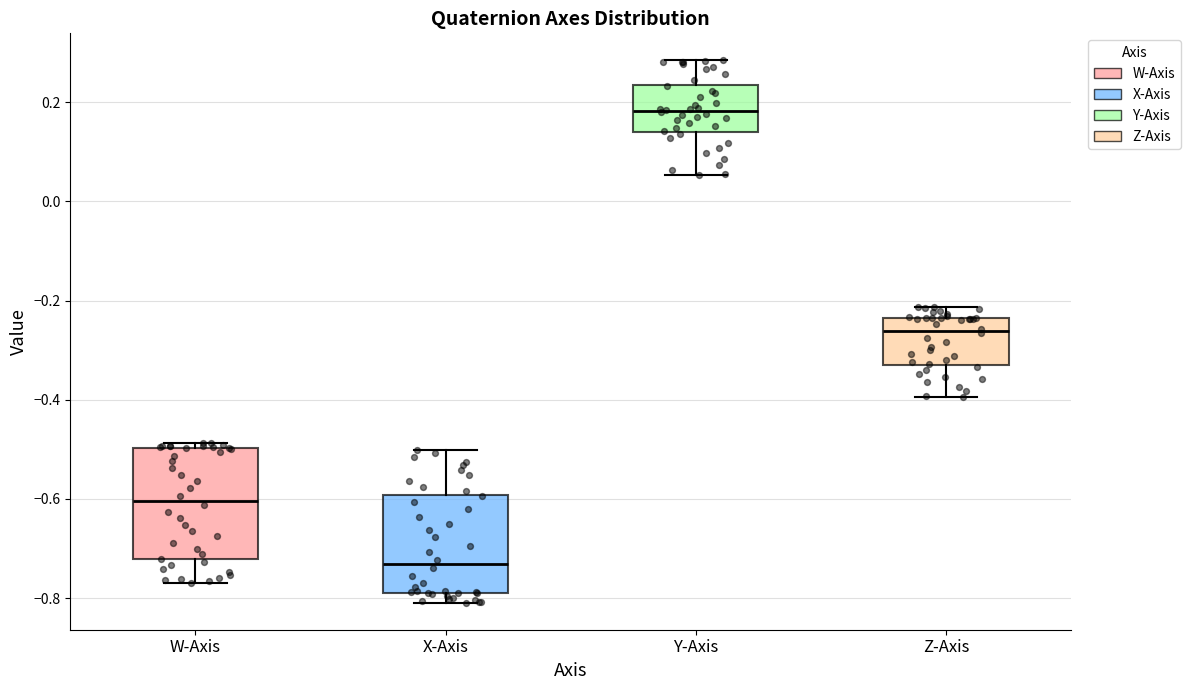

Which box has the lowest median line?

X-Axis